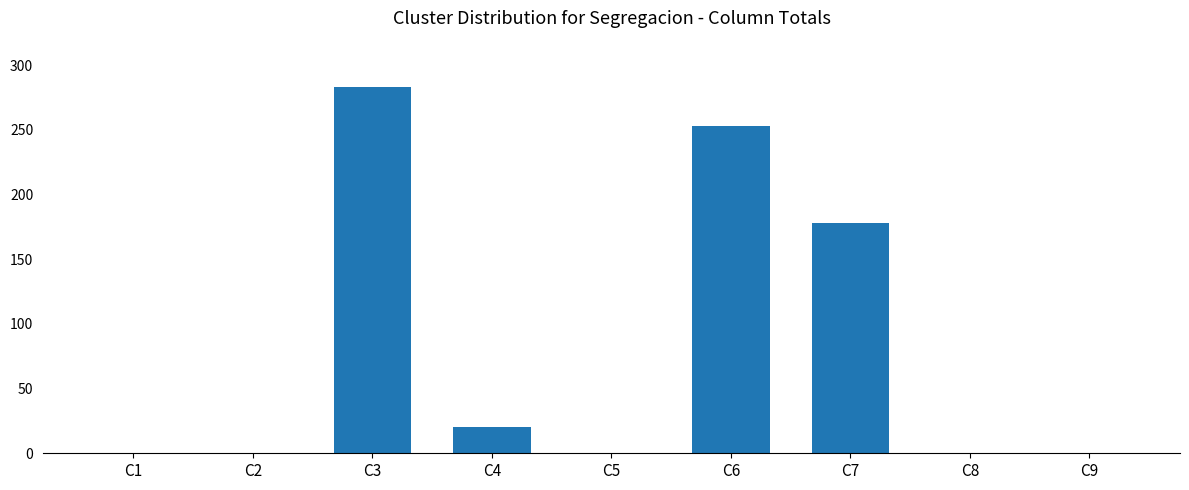

What is the difference between the values at C1 and C4?

20